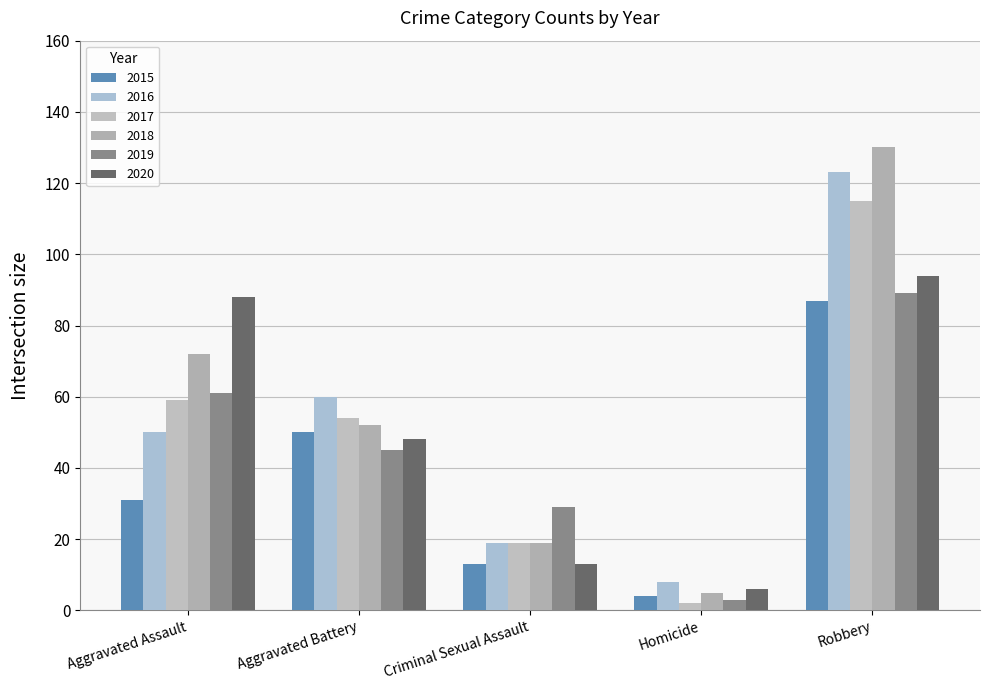

Is it true that 2019 equals 61 at Aggravated Assault?

True